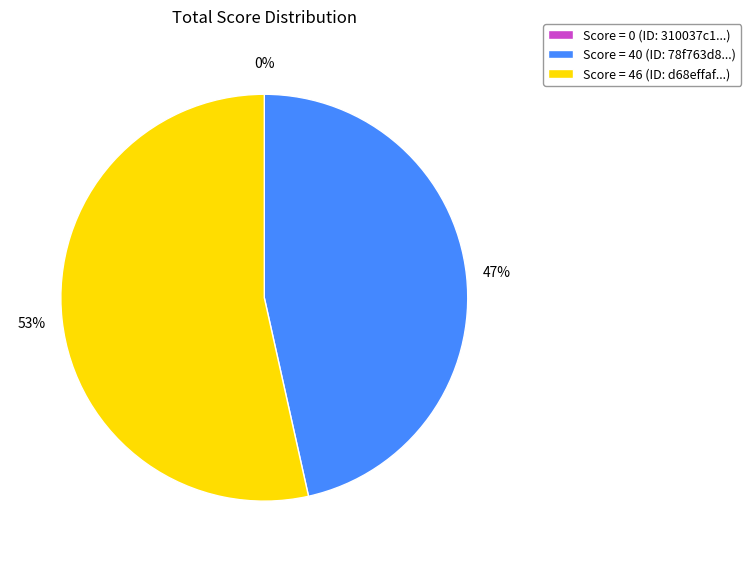

To the nearest percent, what is the average slice percentage?

33%